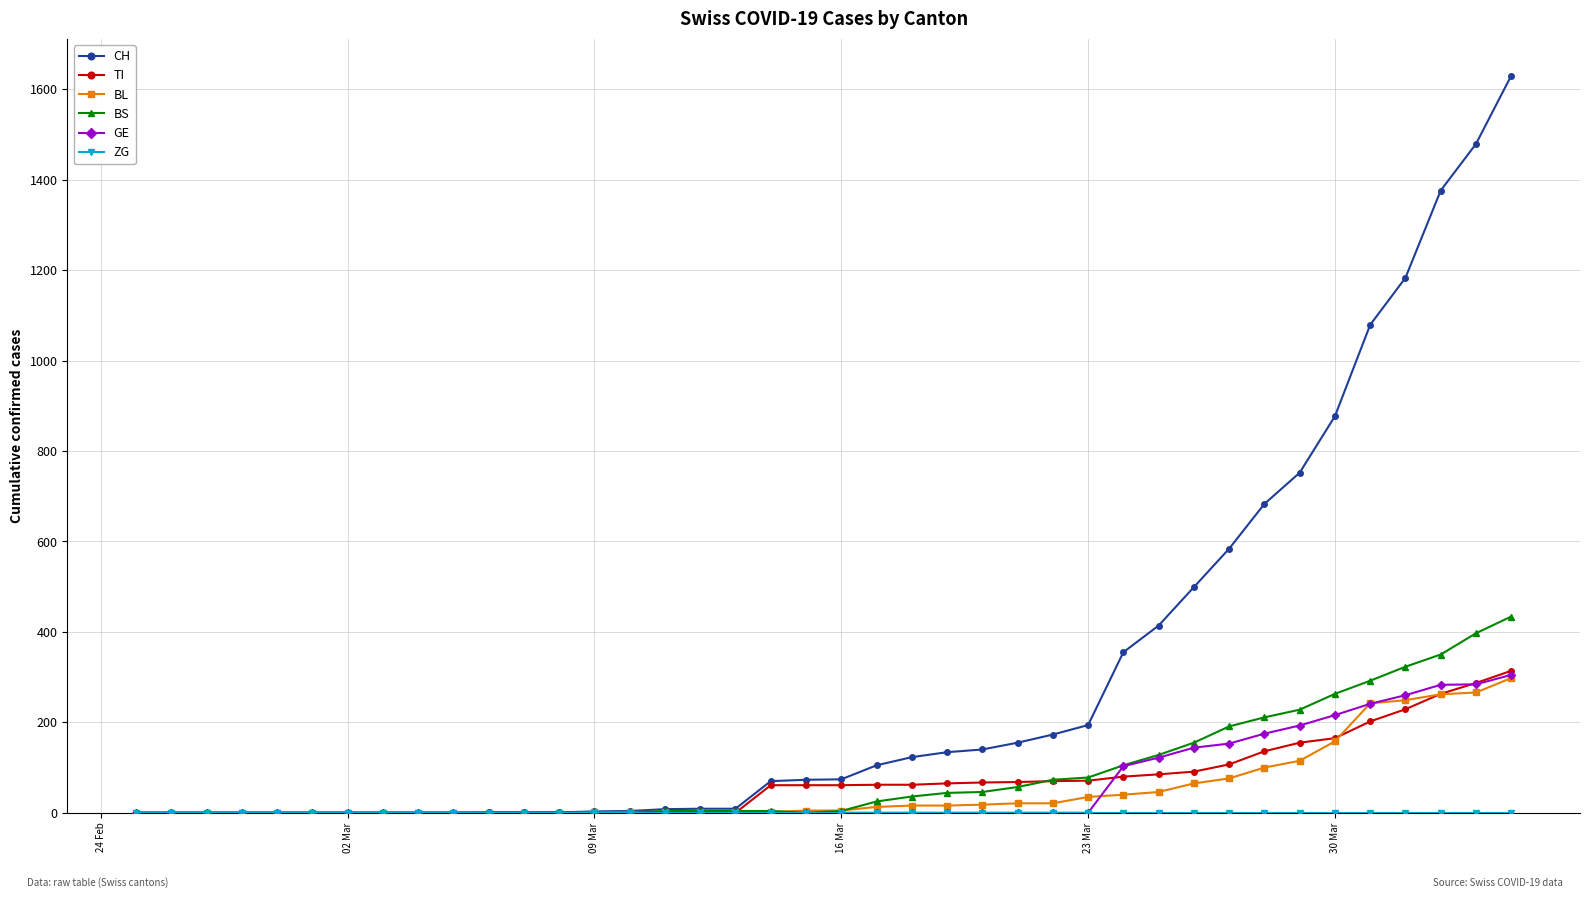

Which series has the largest range (max minus min)?

CH